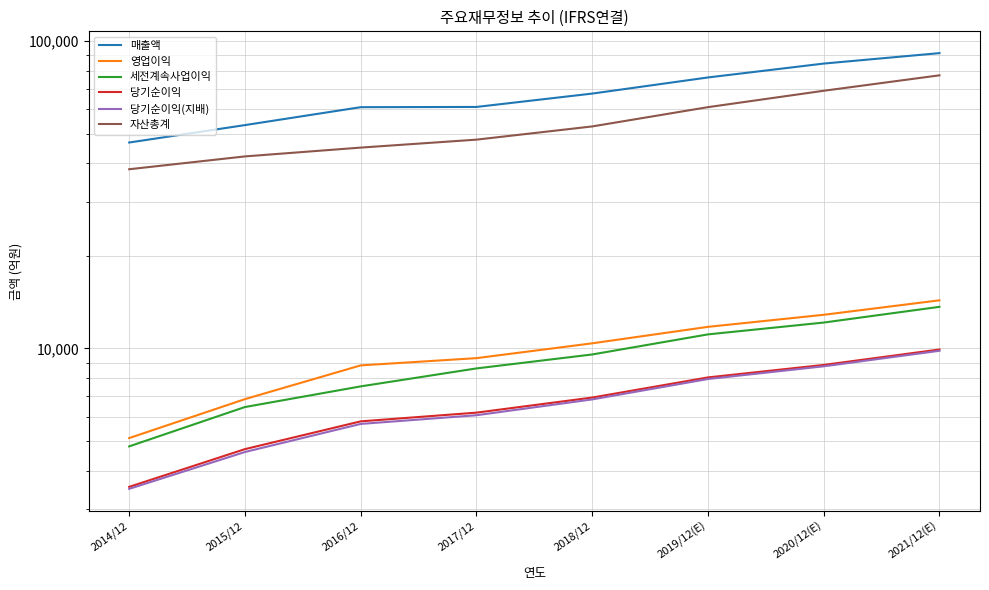

True or false: 당기순이익(지배) has more than 2 interior local peaks.

False